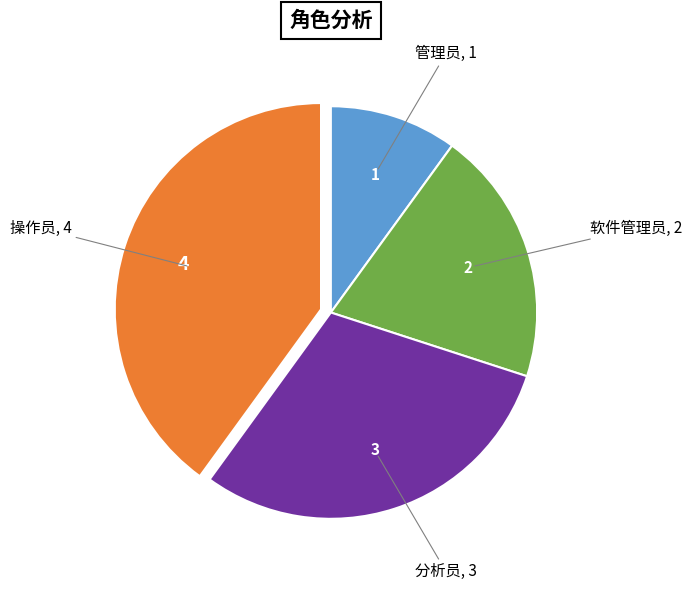

Is there any slice that represents more than half of the pie?

No